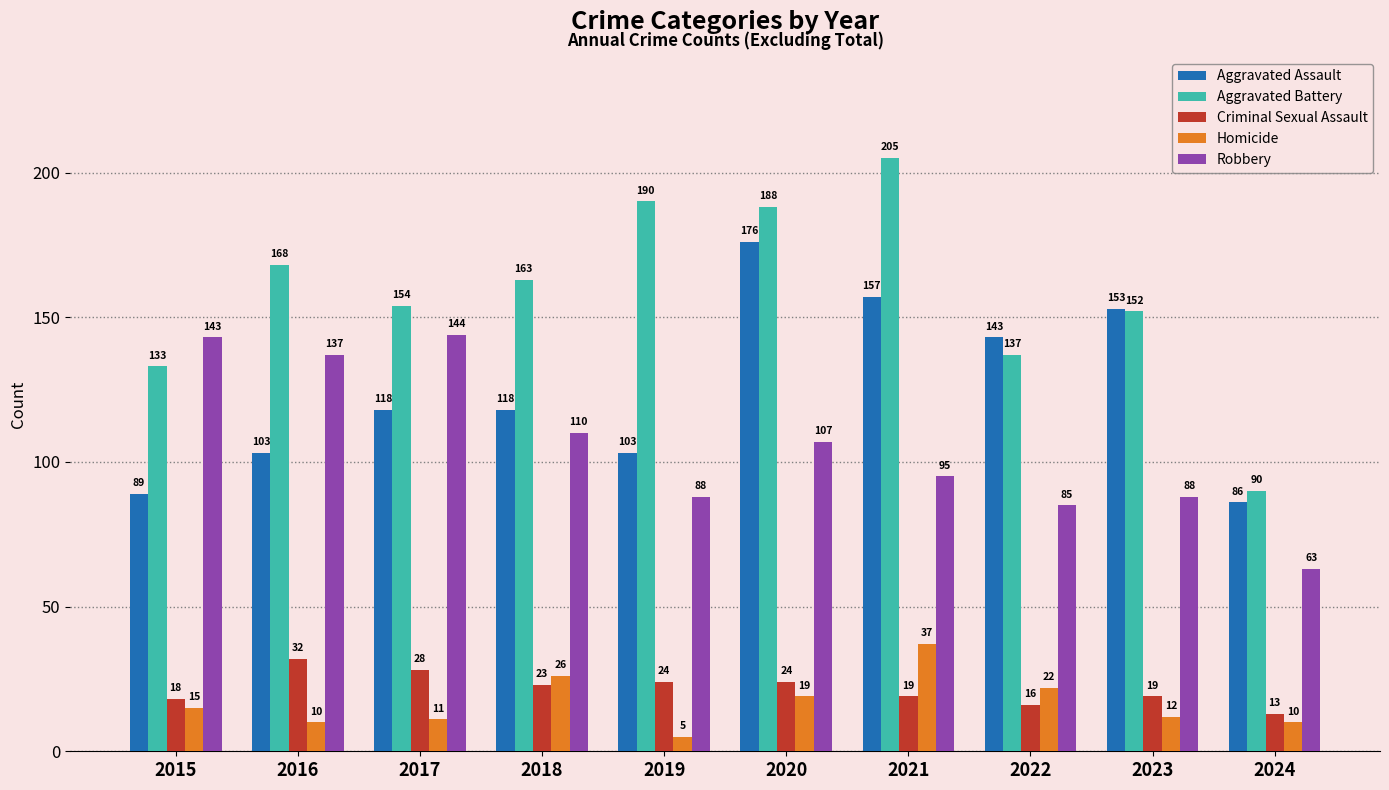

What is the sum of all Homicide values?

167